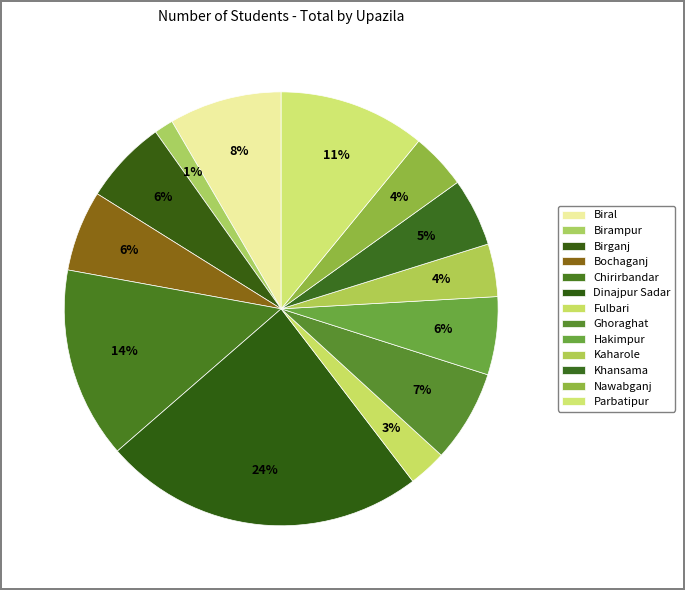

Do Chirirbandar and Hakimpur together represent more than half of the pie?

No